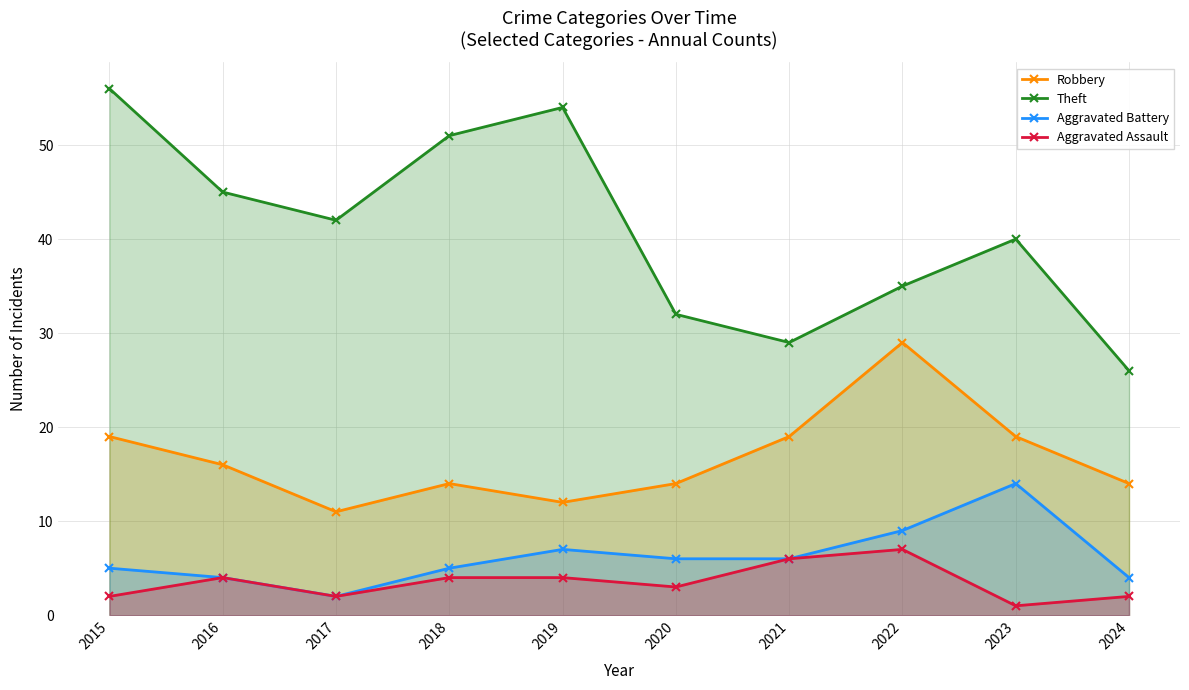

Where is the first local maximum for Theft?

2019